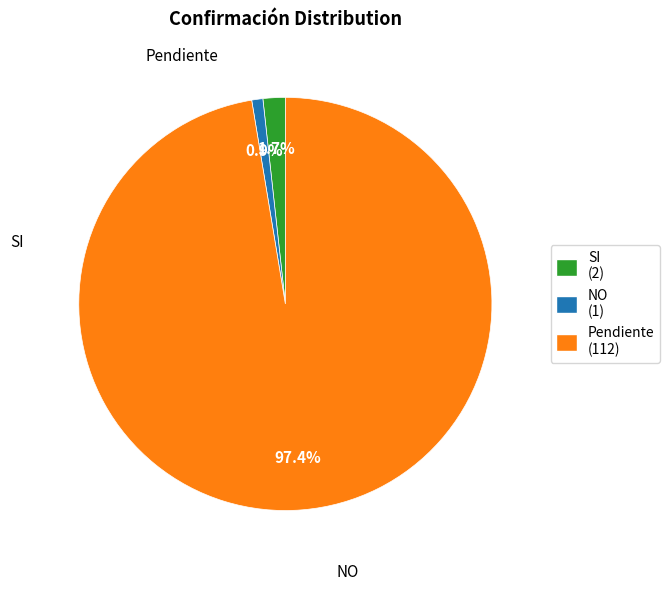

What percentage is the Pendiente slice, to the nearest percent?

97%